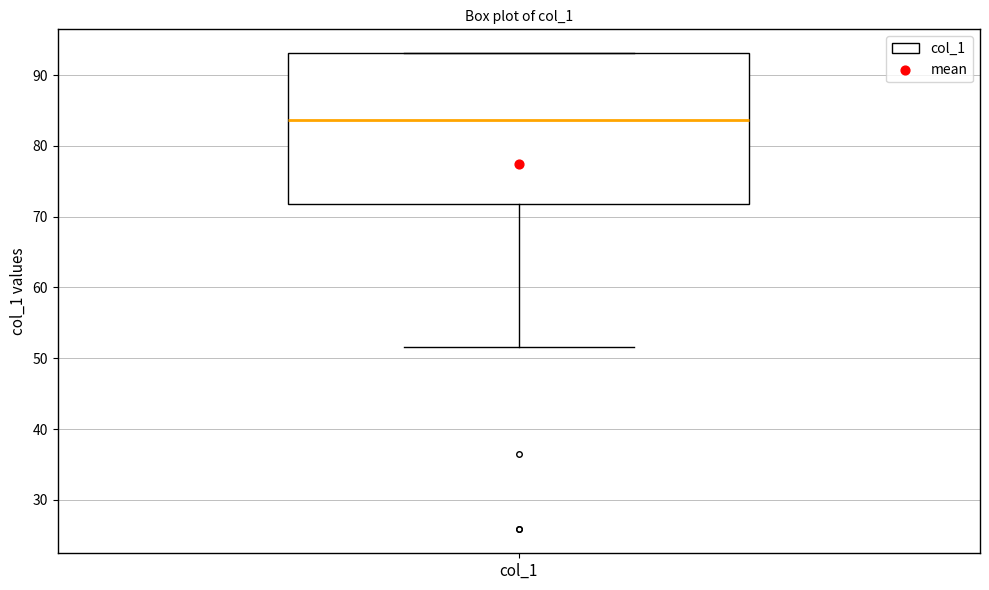

Read this box plot against the y-axis: the position of the median line, the range covered by the box, and the ends of both whiskers. The values are not printed on the chart, so give them approximately, as read against the axis.

median 84, box 72 to 93, whiskers 52 to 93